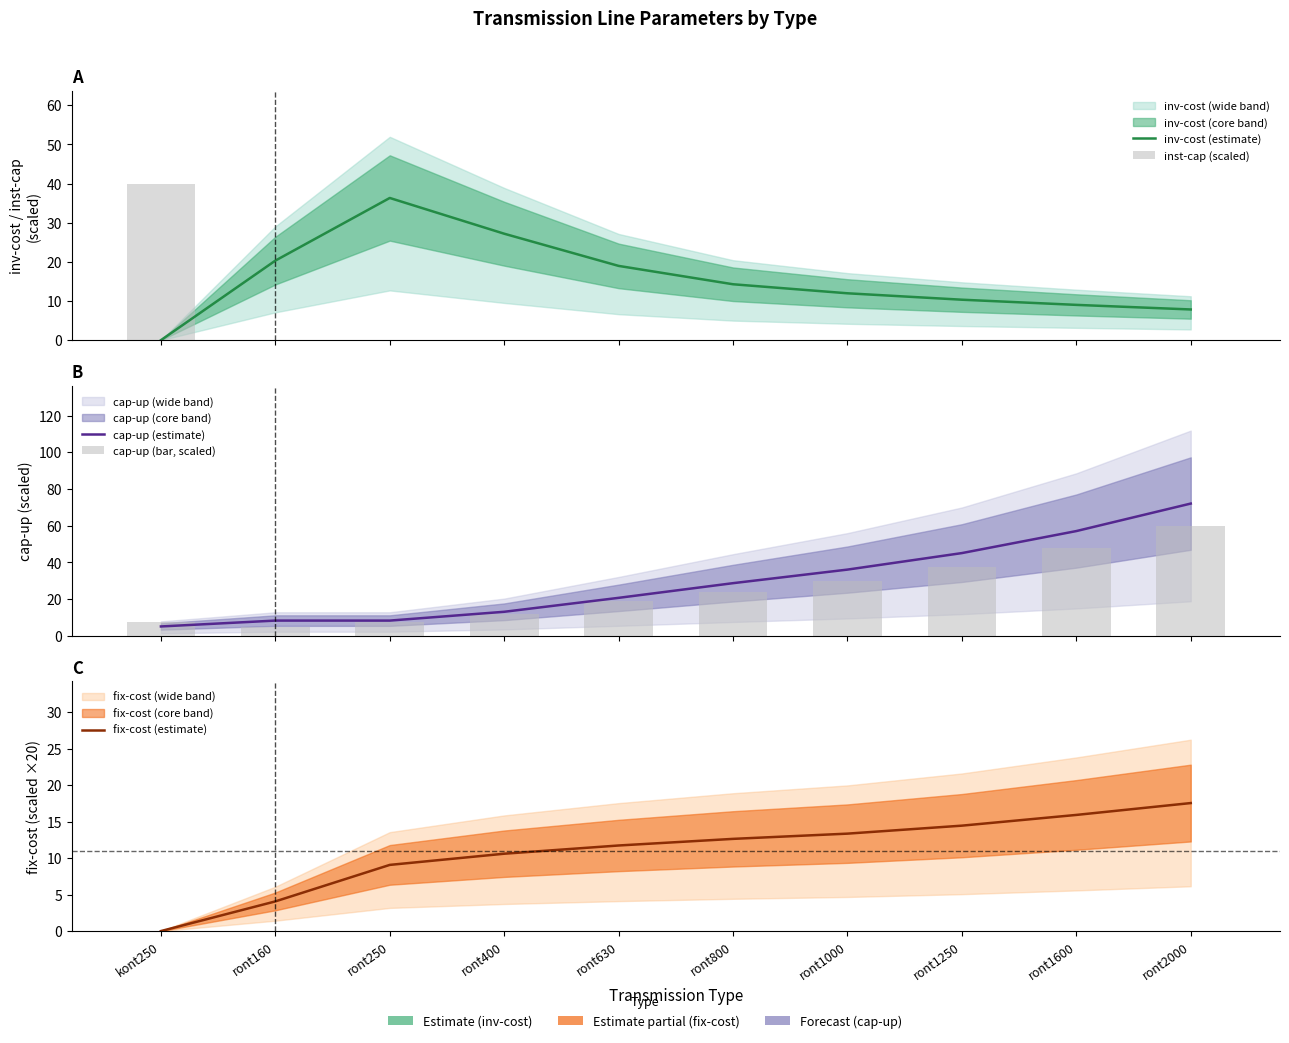

List the series in order of their overall mean, lowest first.

inst-cap (scaled), fix-cost (estimate), inv-cost (estimate), cap-up (bar, scaled), cap-up (estimate)